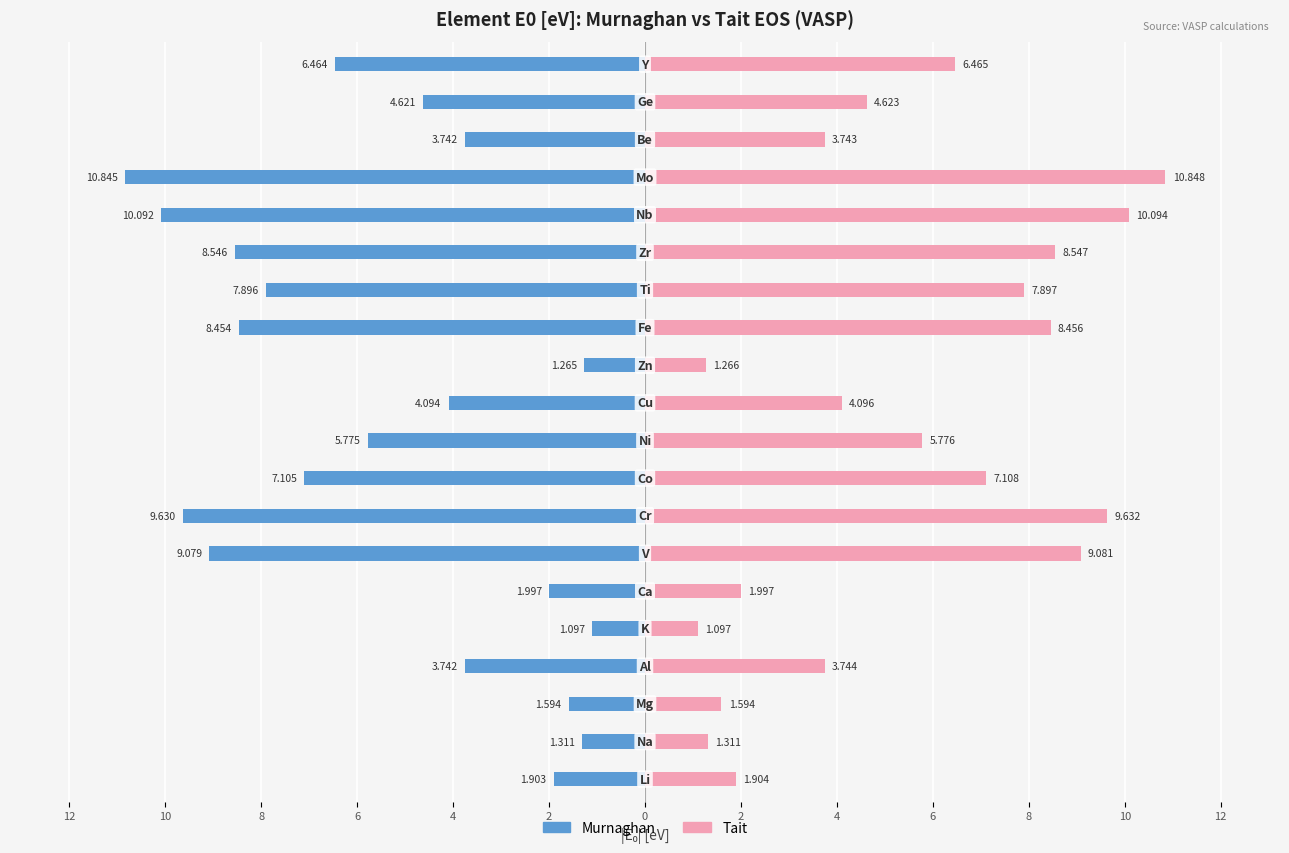

What is the difference between the maximum and minimum values in the Tait series?

9.8